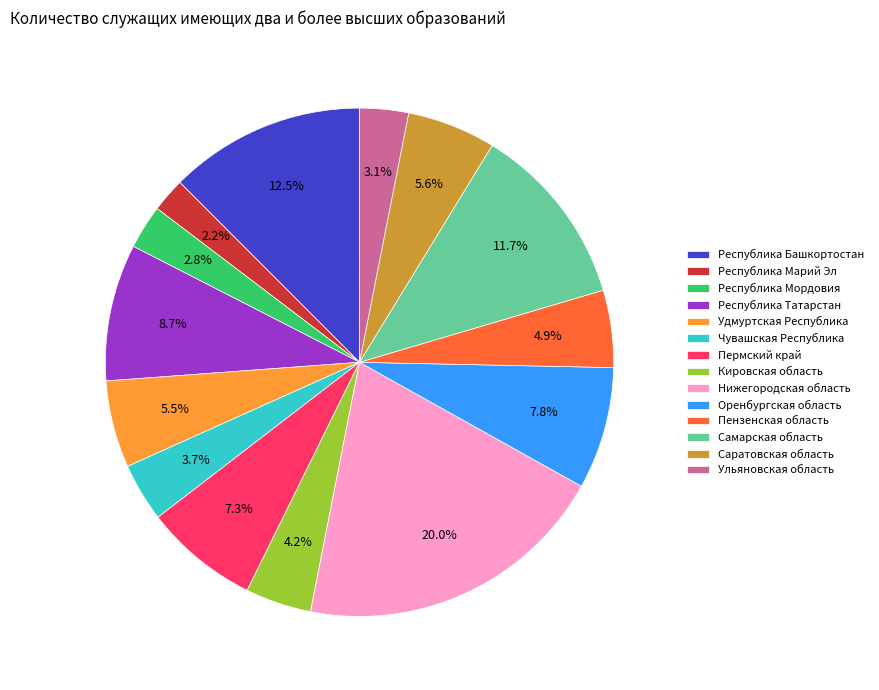

Combined, do Чувашская Республика and Республика Мордовия account for over 50%?

No